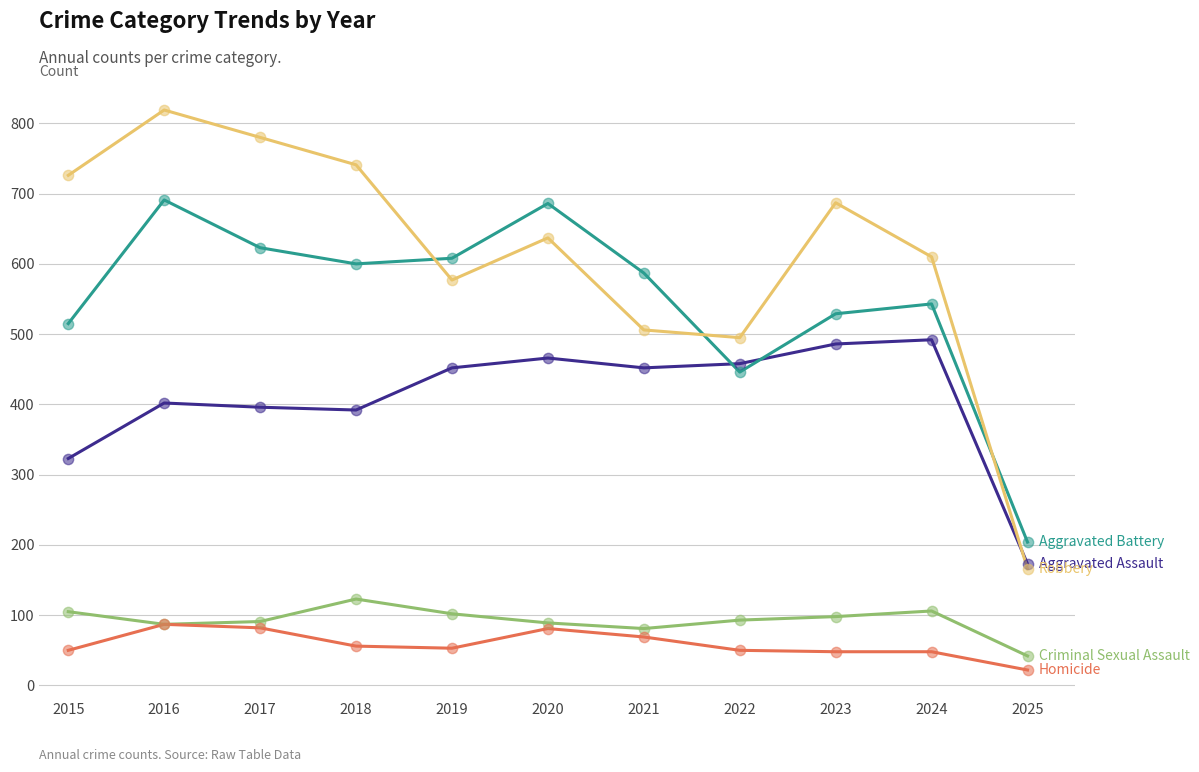

What is the total value across all series at 2020?

1959